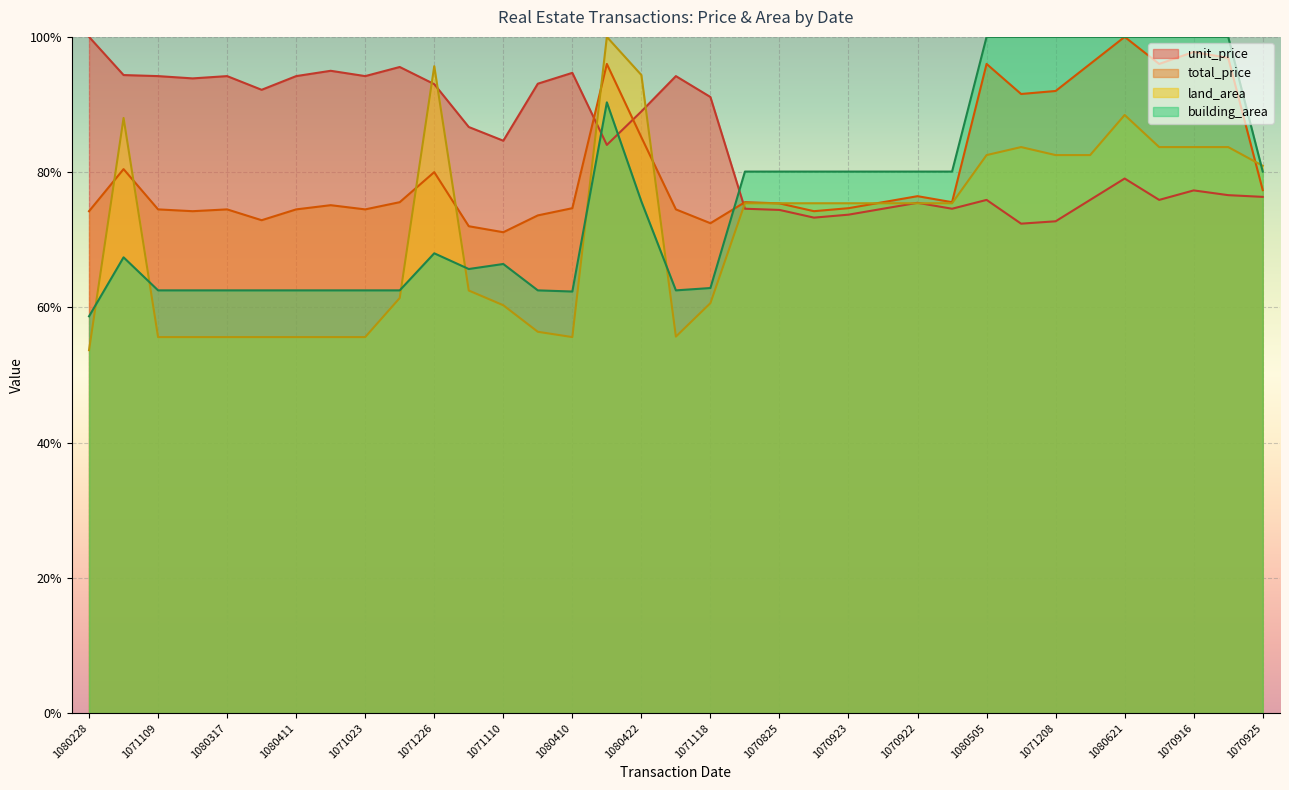

How many lines are shown in the chart?

4